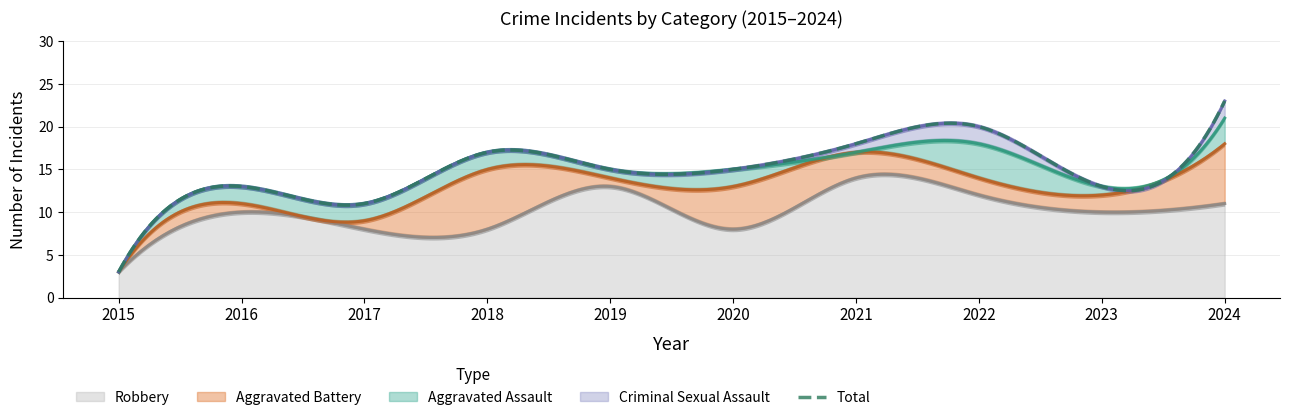

What is the lowest value of the Robbery series?

3.0